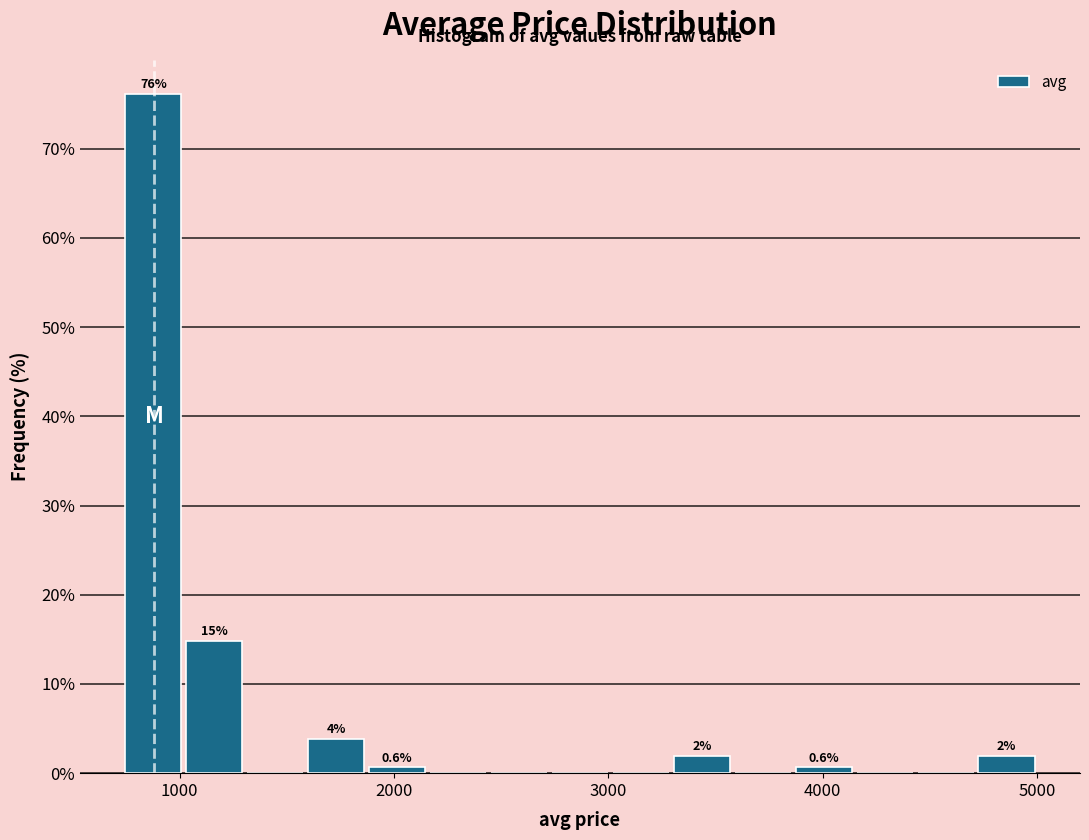

Read against the x-axis, roughly where is the centre of the tallest bar?

900